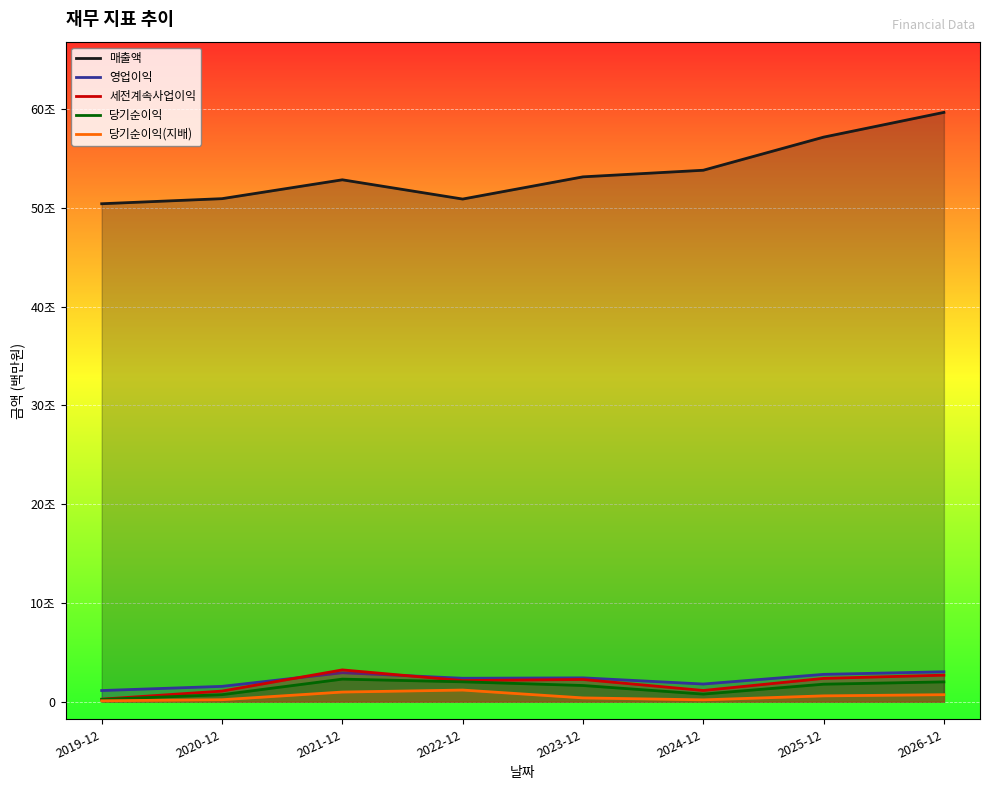

What is the sum of all 영업이익 values?

179596